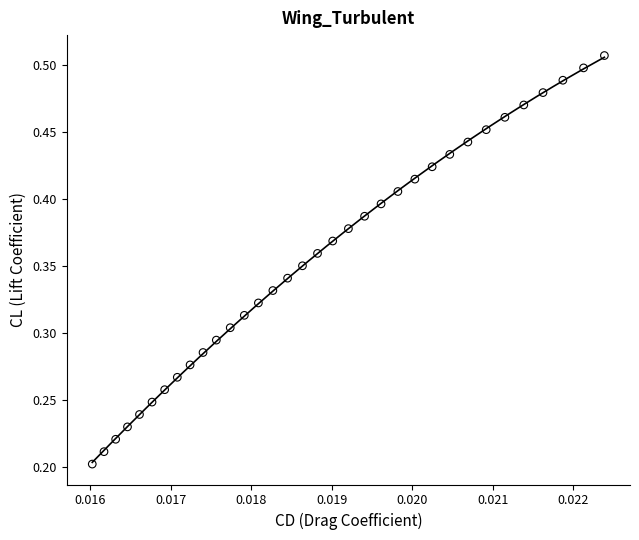

Count the number of points in this scatter plot.

34